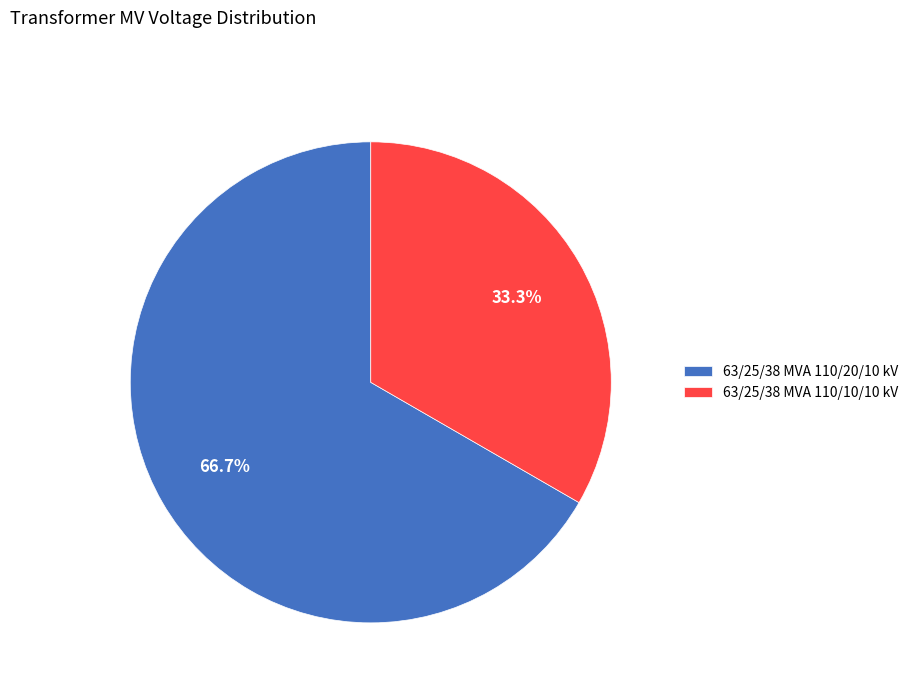

The 63/25/38 MVA 110/10/10 kV slice represents 26% of the pie. True or false?

False